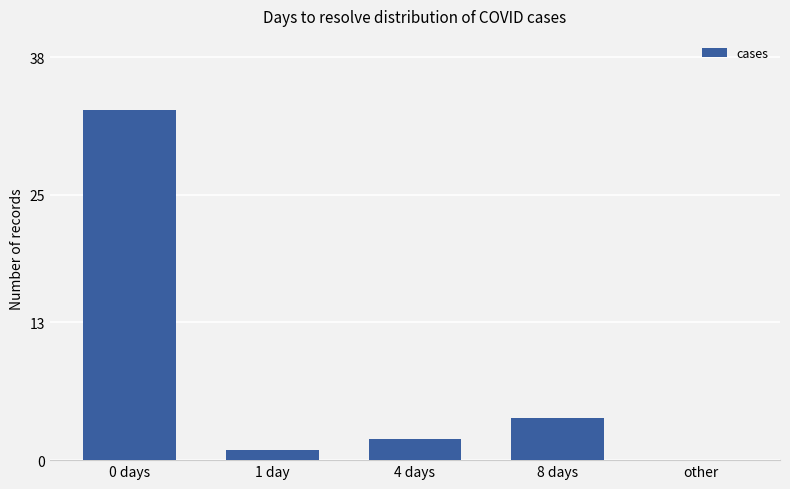

Reading right to left, list all the values displayed in this chart.

0	4	2	1	33